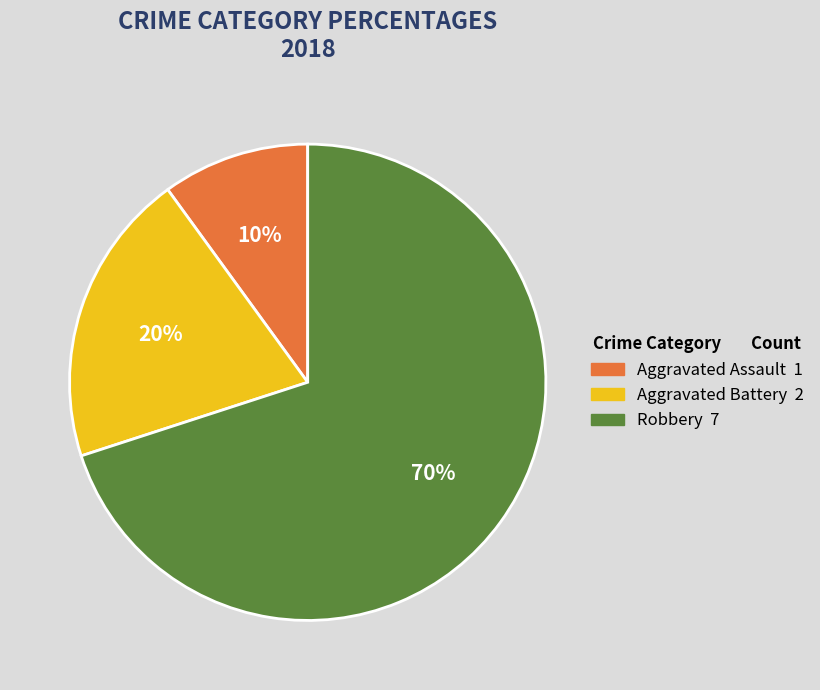

The Robbery slice represents 76% of the pie. True or false?

False